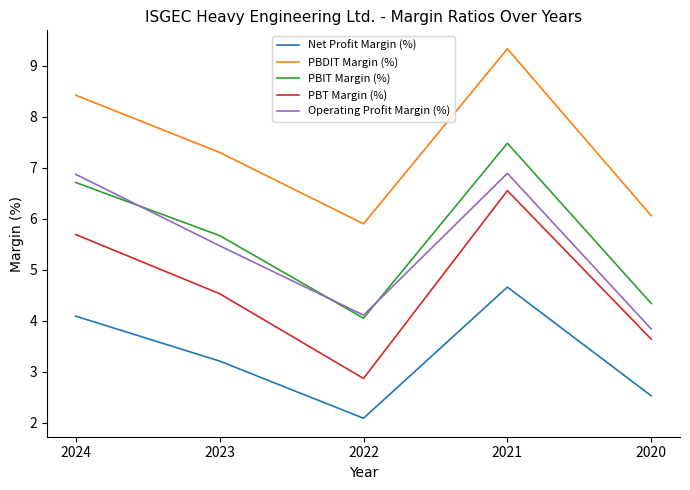

At which label does PBIT Margin (%) reach its peak?

2021